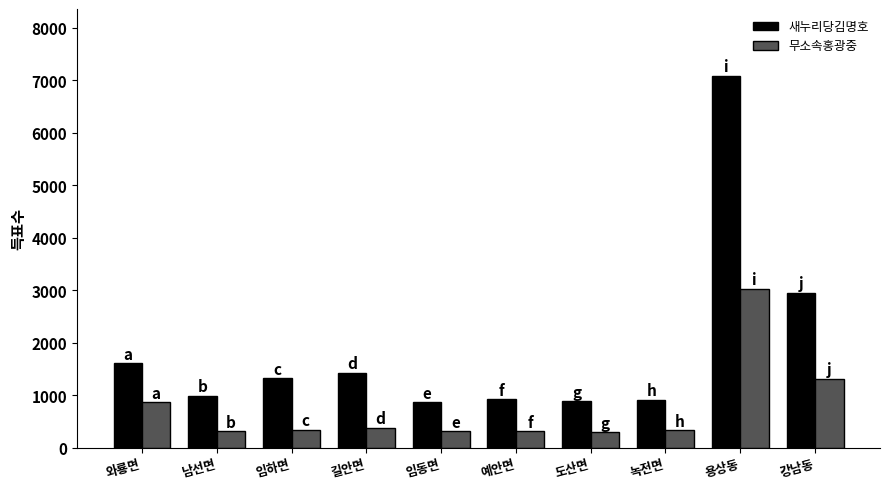

Which series has the widest spread of values?

새누리당김명호